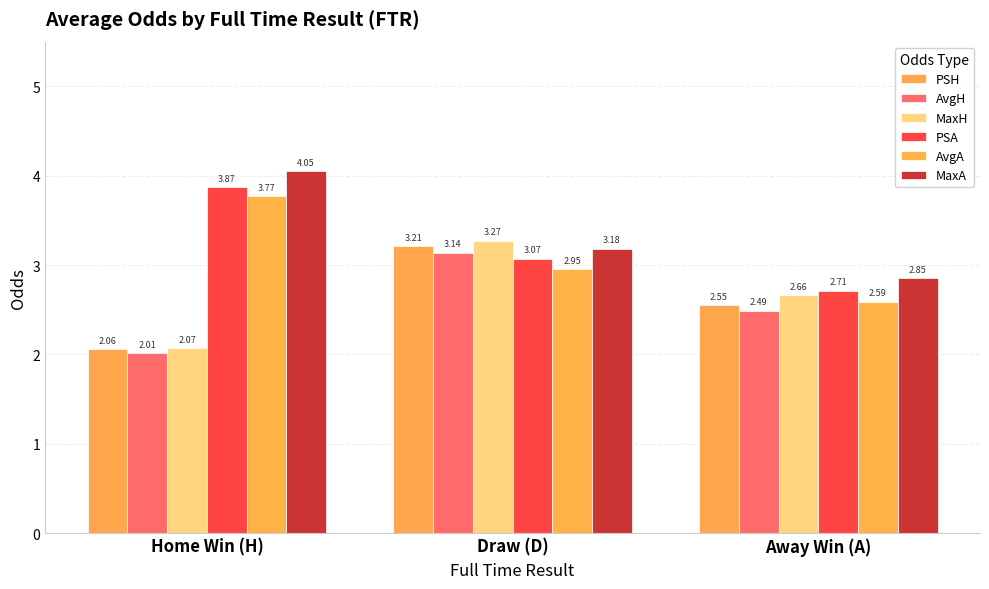

How many bars are there in total?

18